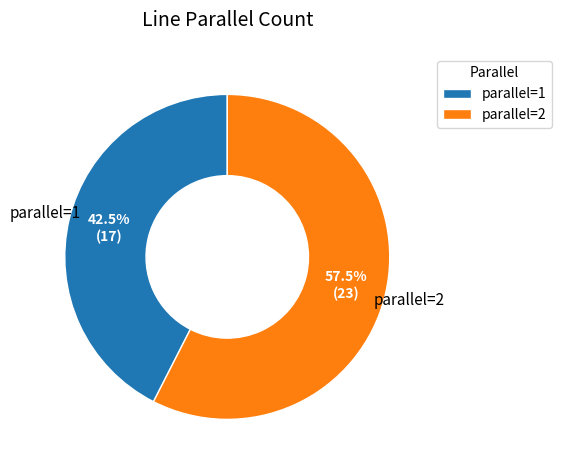

What is the largest slice in the pie chart?

parallel=2